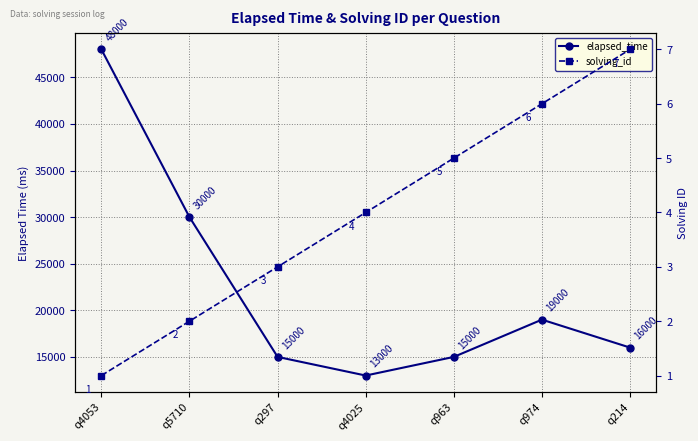

Does the chart have visible grid lines?

Yes